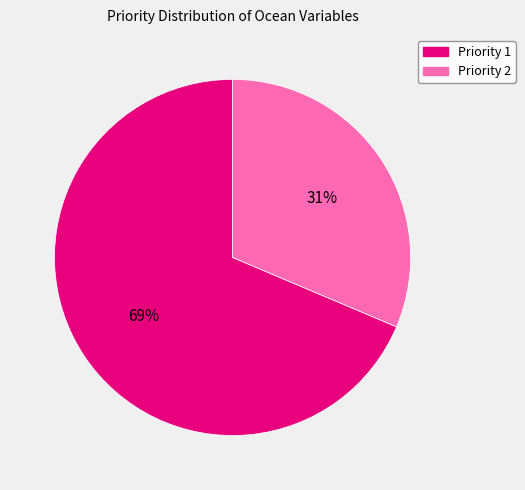

Does any single category account for the majority?

Yes